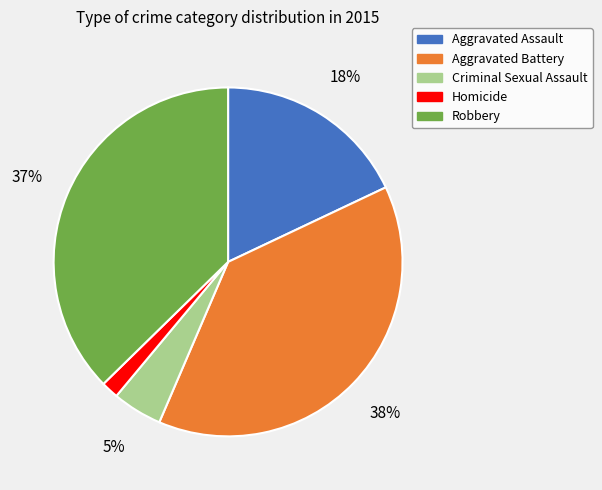

Rank the categories by value from highest to lowest.

Aggravated Battery, Robbery, Aggravated Assault, Criminal Sexual Assault, Homicide